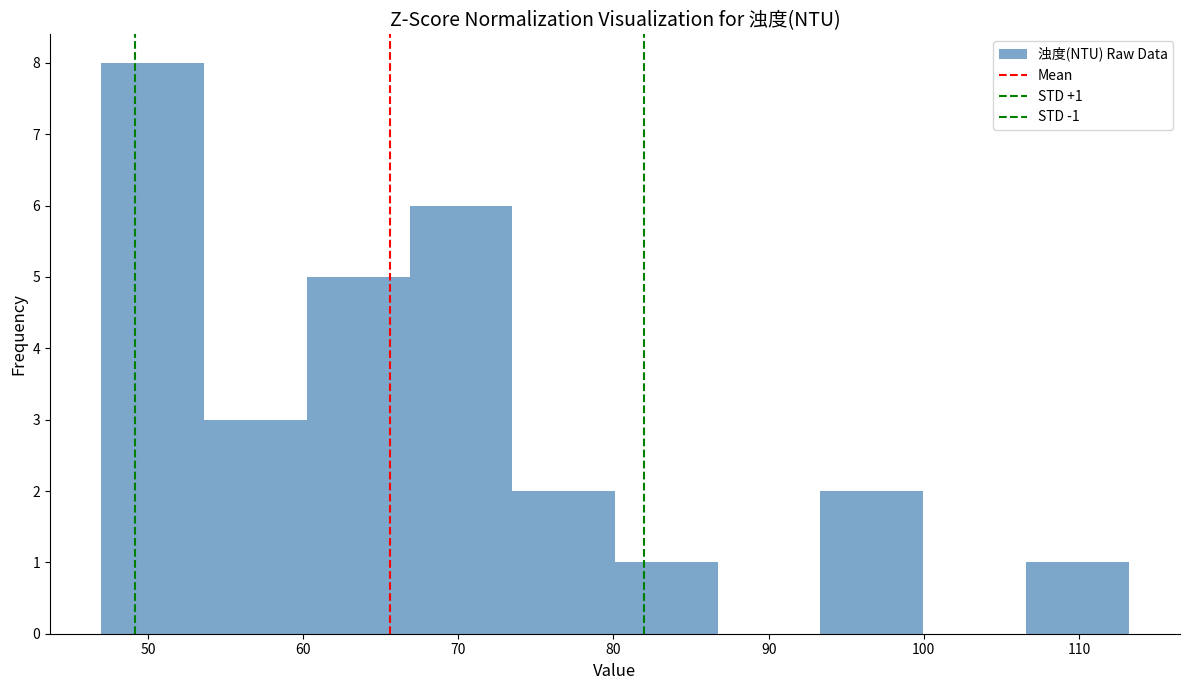

Which range on the x-axis has the tallest bar?

47 to 54